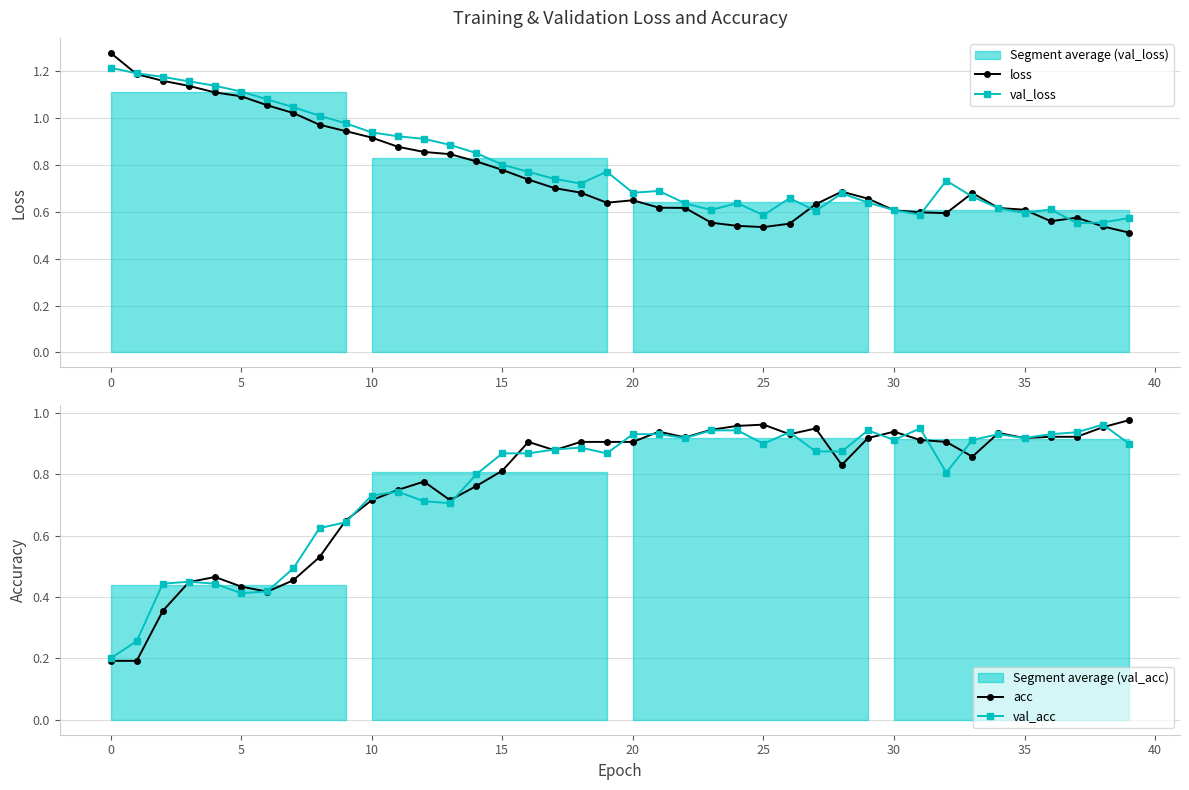

Which series has the largest range (max minus min)?

acc